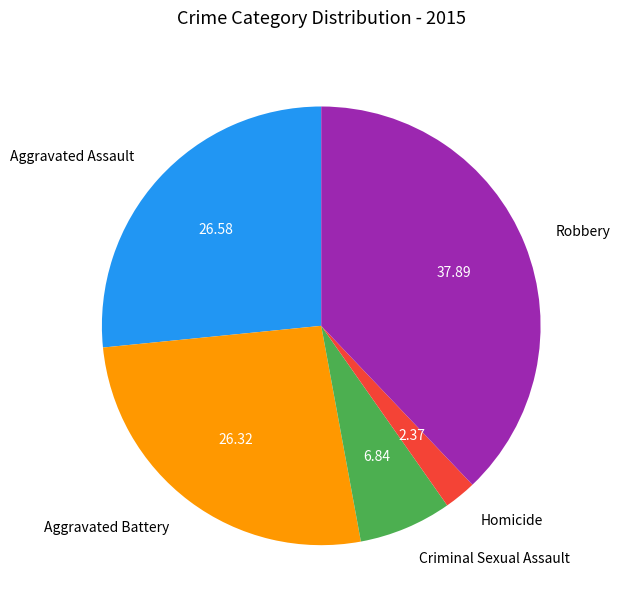

Does any single category account for the majority?

No